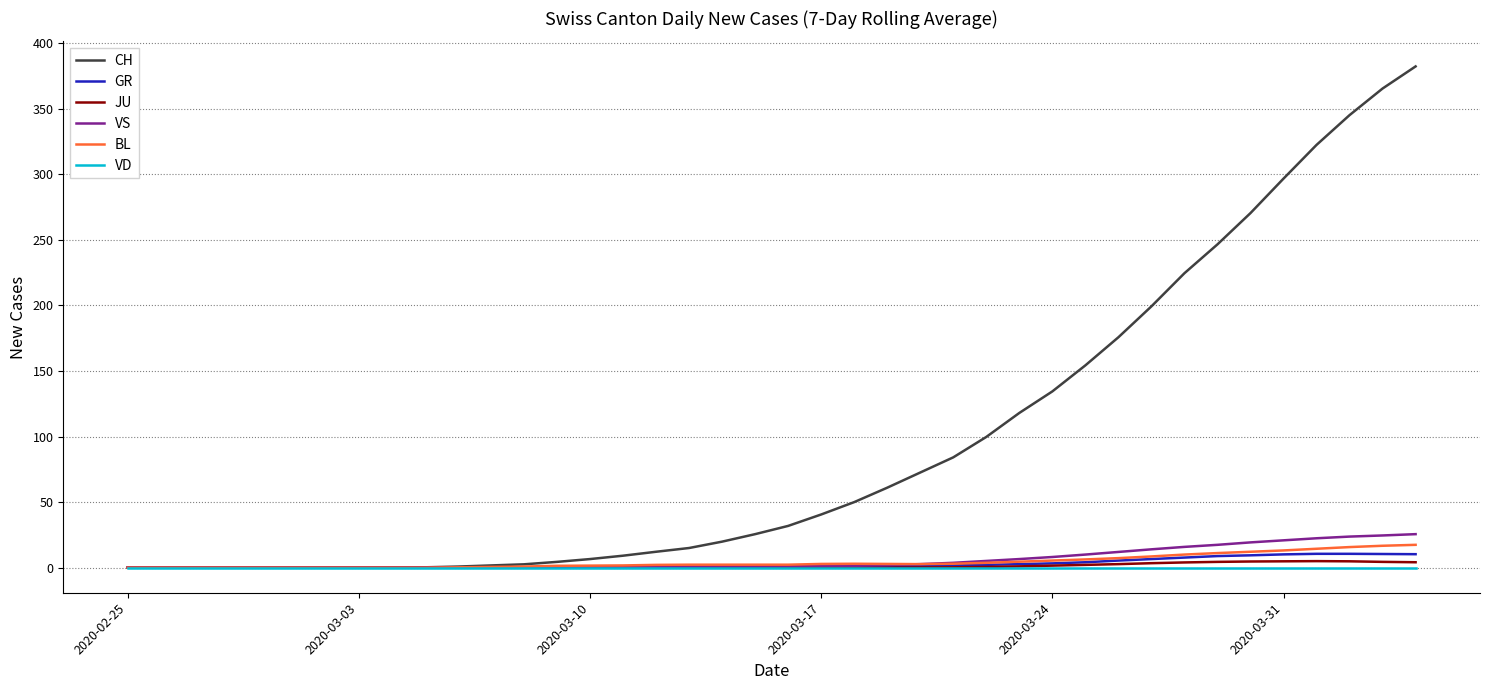

What is the greatest value displayed?

382.3